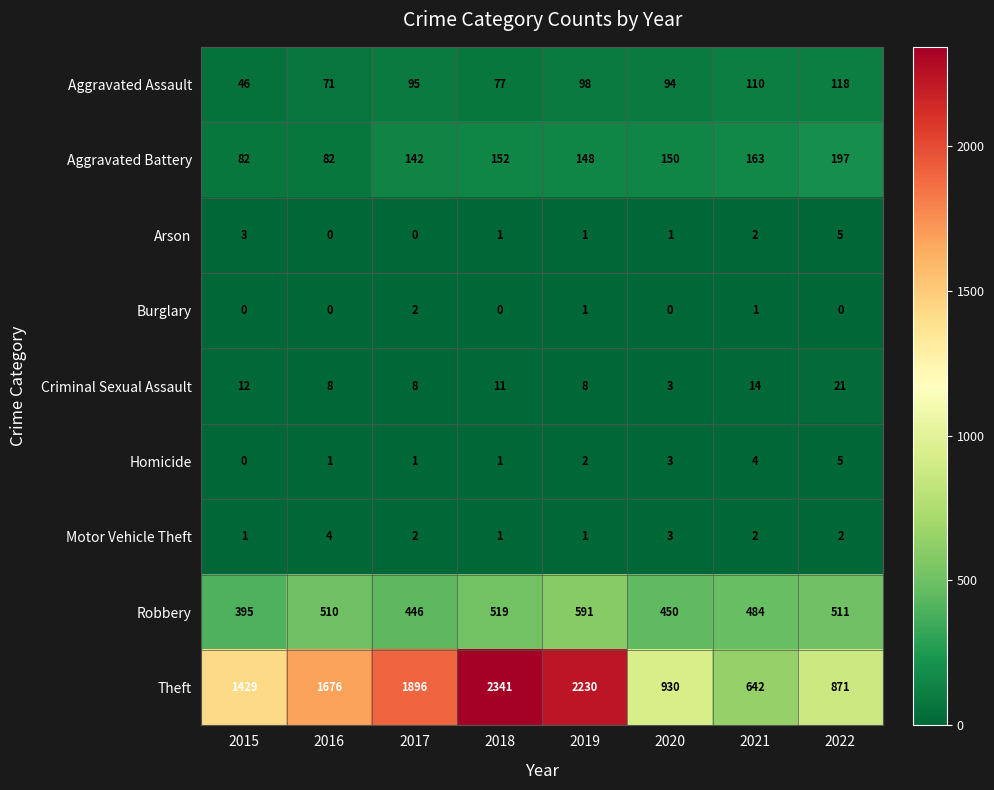

What is the sum of all Aggravated Assault values?

709